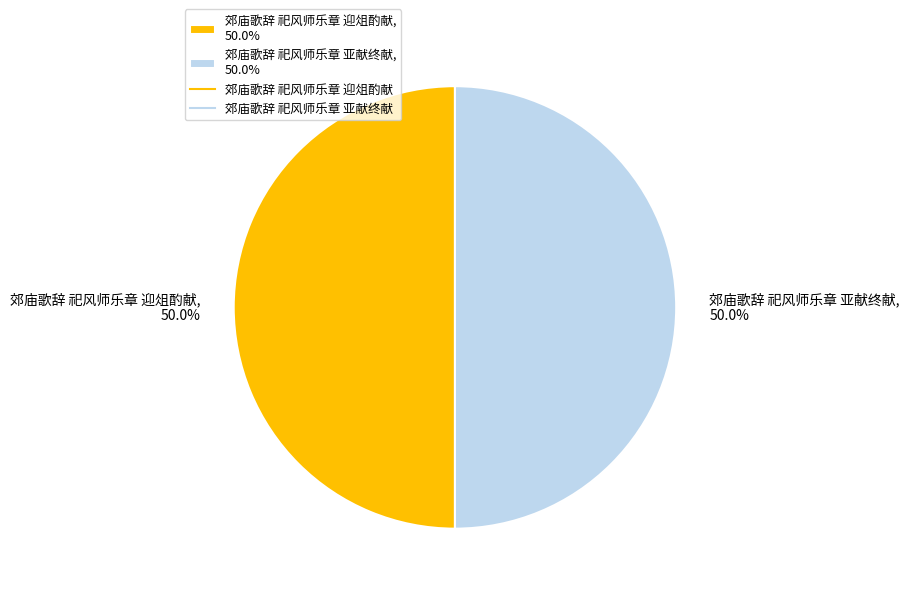

Approximately how many times larger is the value at 郊庙歌辞 祀风师乐章 亚献终献, 50.0% compared to 郊庙歌辞 祀风师乐章 迎俎酌献, 50.0%?

1.0